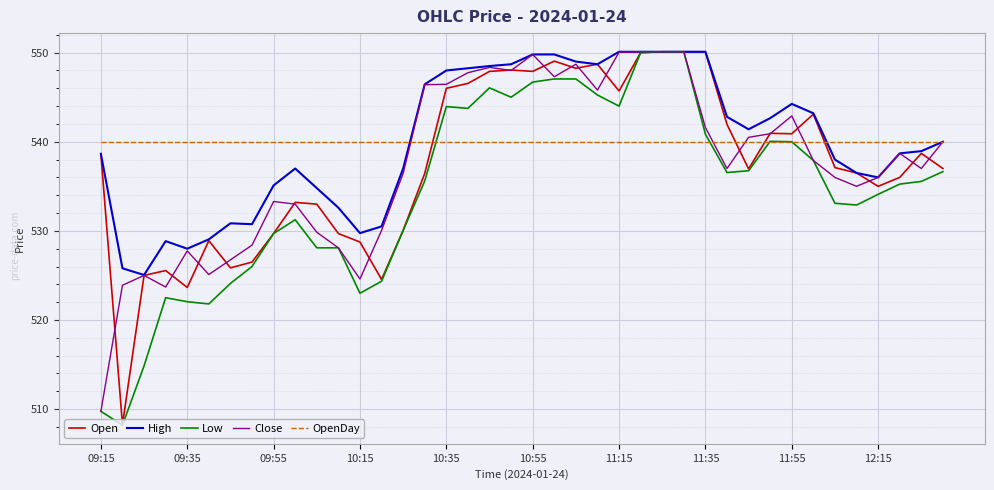

What is the lowest value of the OpenDay series?

540.0